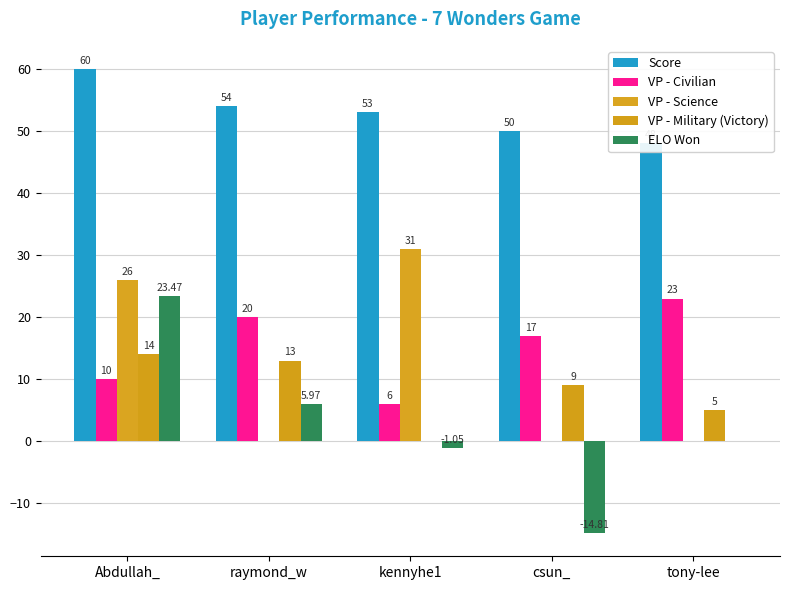

The ELO Won series shows -23.2 at csun_. True or false?

False